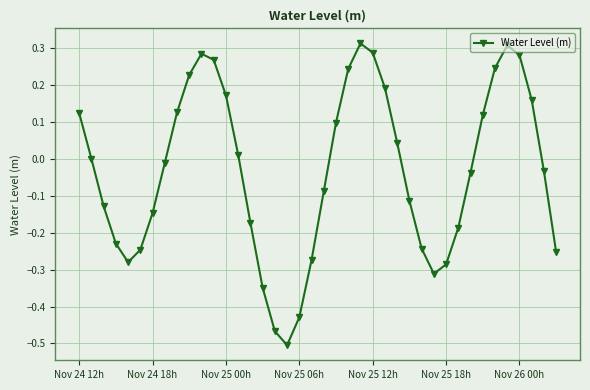

What is the difference between the second highest and minimum values?

0.8